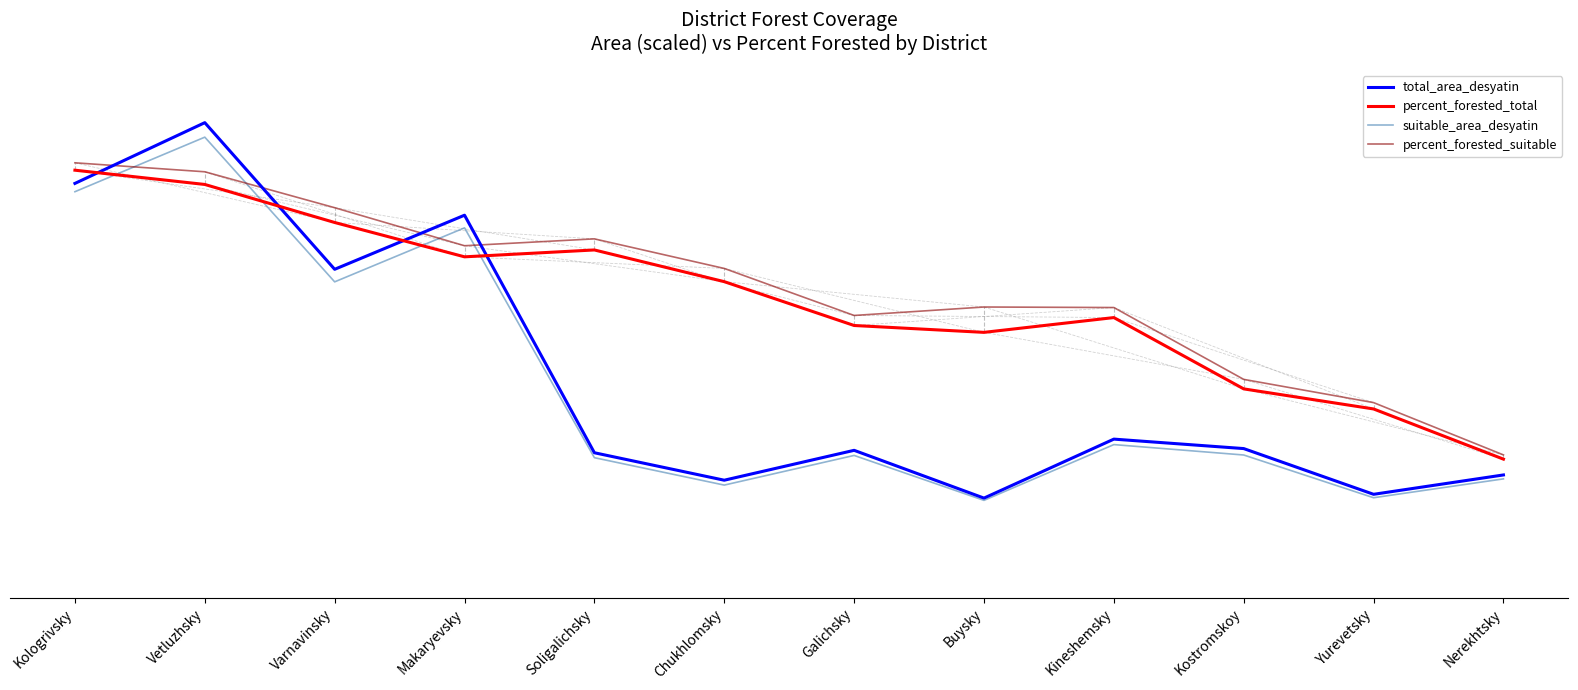

What is the value of the suitable_area_desyatin point at the 4th from the left?

70.1